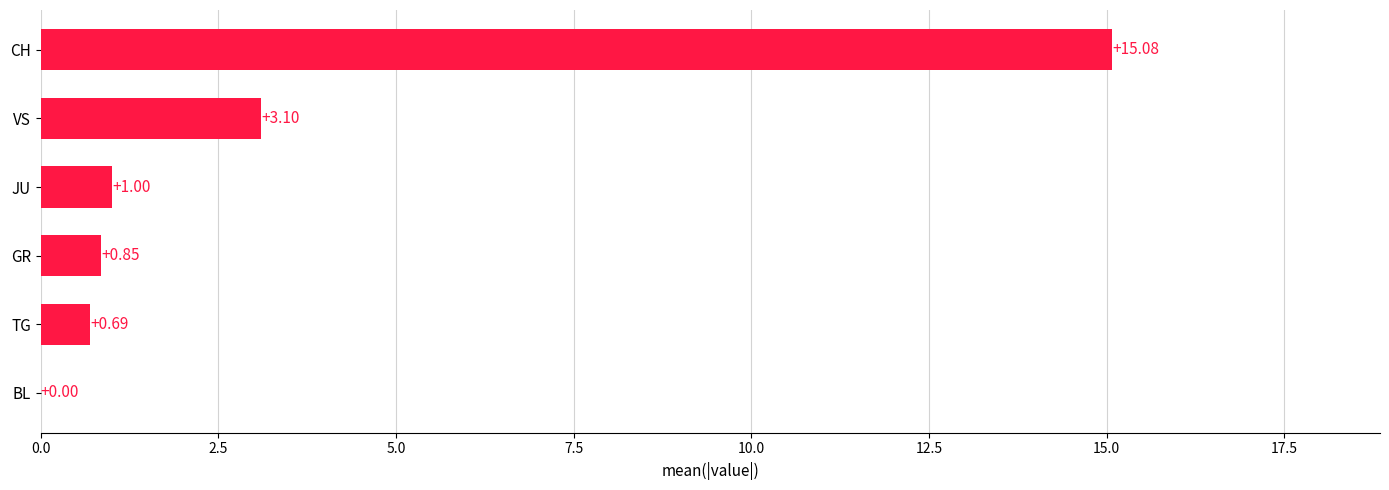

What is the average value?

3.5